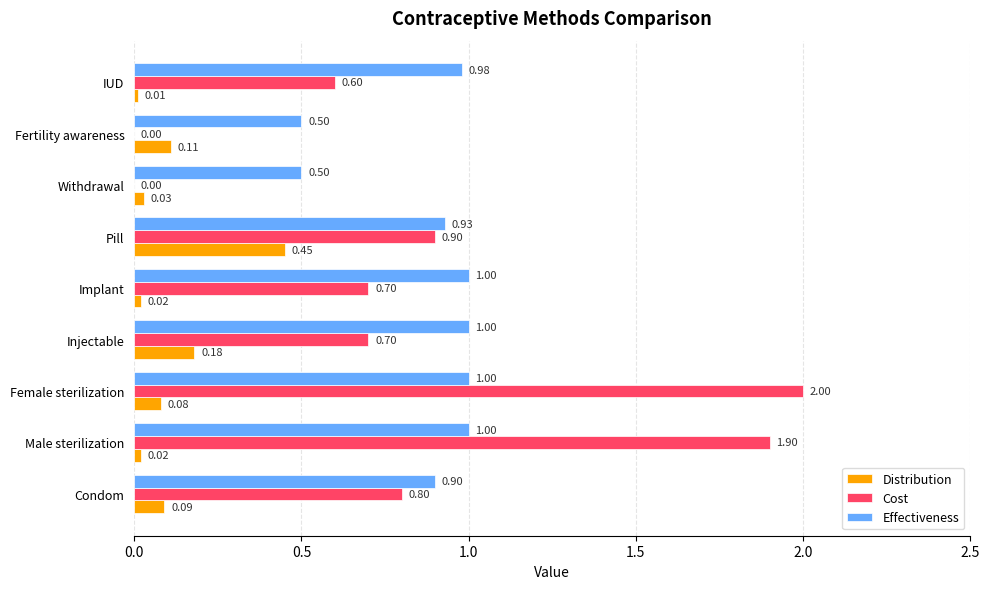

Which category has the highest value across all series?

Female sterilization